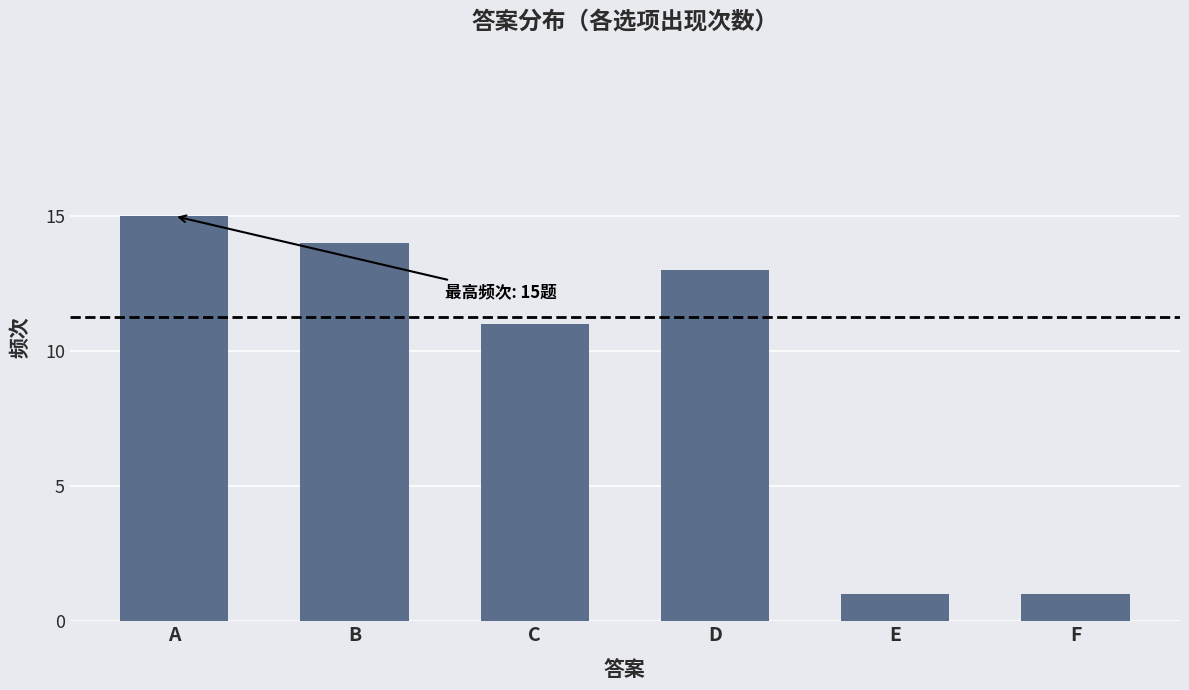

What is the smallest value displayed?

1